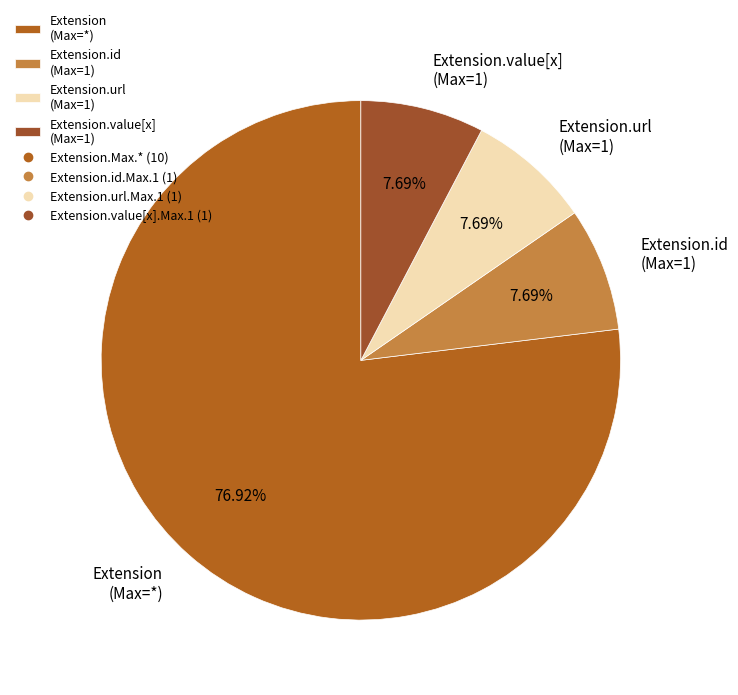

Count the number of slices in the pie.

4